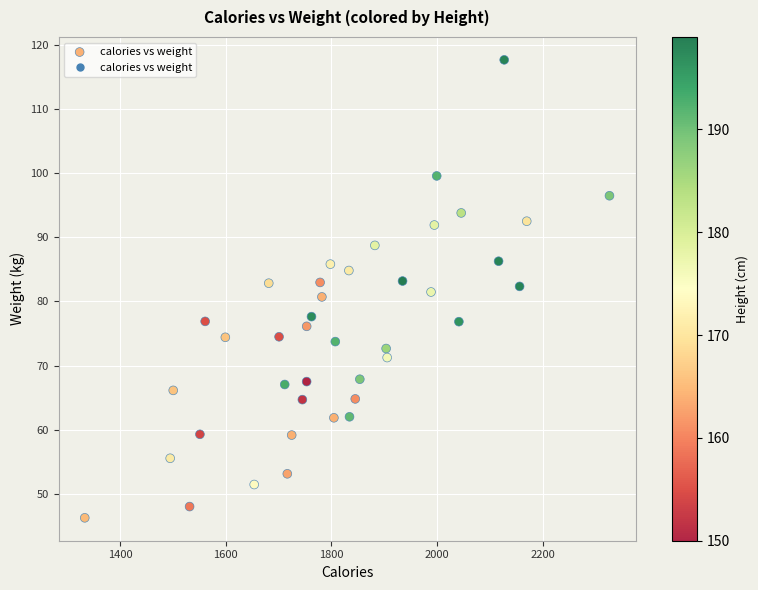

What is the range of X values (max minus min)?

993.6